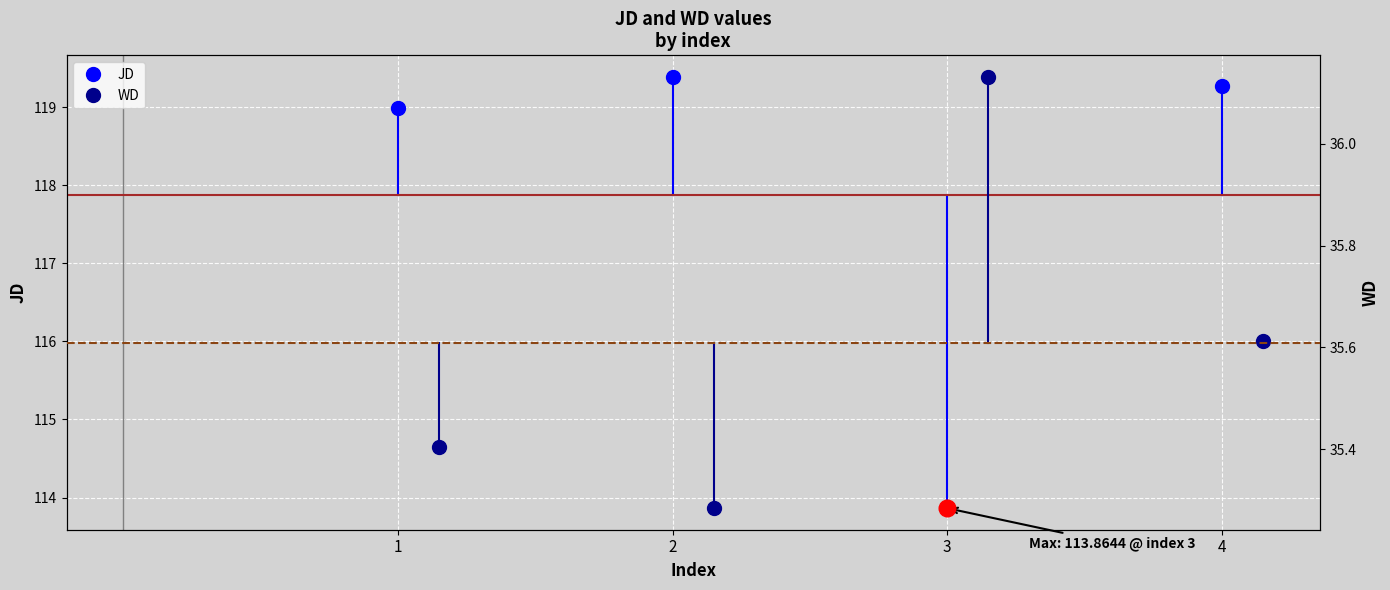

Which series has the largest range (max minus min)?

JD